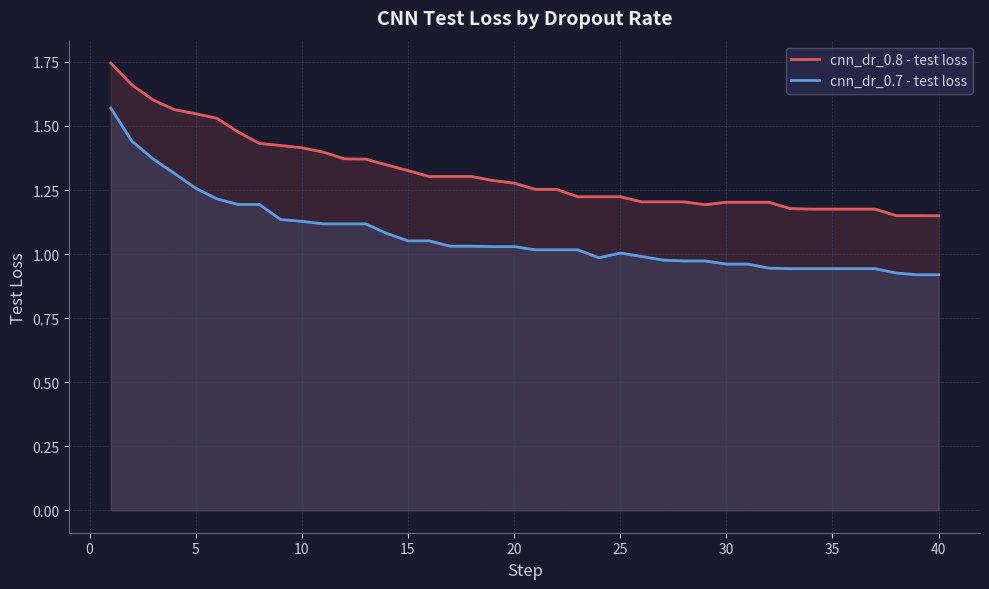

Reading left to right, transcribe all the data shown in this chart.

cnn_dr_0.8 - test loss: 1.7	1.7	1.6	1.6	1.5	1.5	1.5	1.4	1.4	1.4	1.4	1.4	1.4	1.3	1.3	1.3	1.3	1.3	1.3	1.3	1.3	1.3	1.2	1.2	1.2	1.2	1.2	1.2	1.2	1.2	1.2	1.2	1.2	1.2	1.2	1.2	1.2	1.2	1.2	1.1
cnn_dr_0.7 - test loss: 1.6	1.4	1.4	1.3	1.3	1.2	1.2	1.2	1.1	1.1	1.1	1.1	1.1	1.1	1.1	1.1	1.0	1.0	1.0	1.0	1.0	1.0	1.0	1.0	1.0	1.0	1.0	1.0	1.0	1.0	1.0	0.9	0.9	0.9	0.9	0.9	0.9	0.9	0.9	0.9